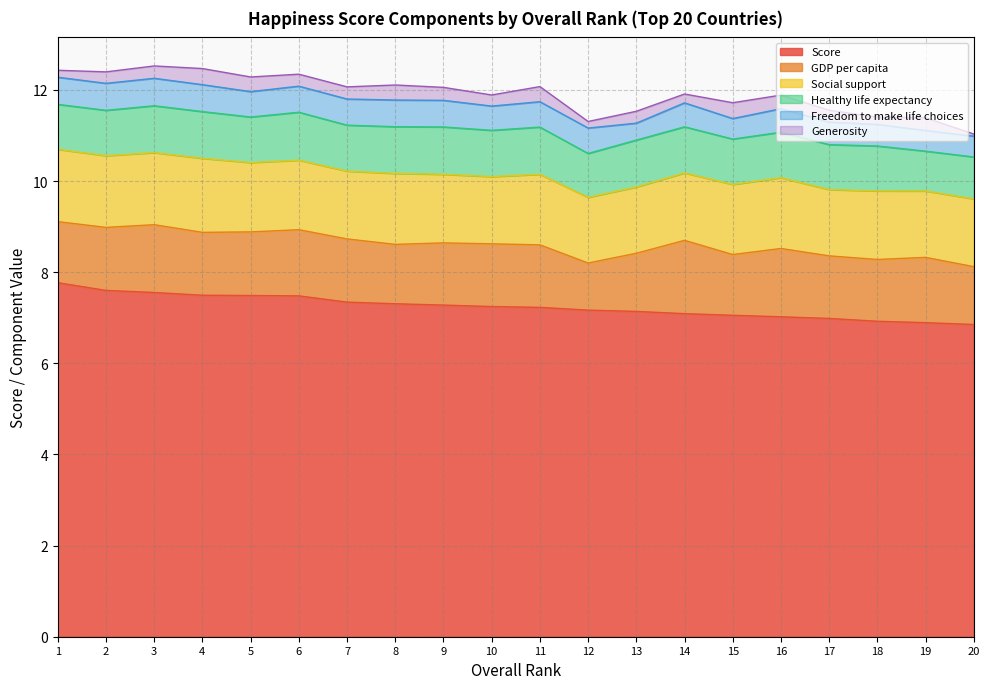

True or false: Freedom to make life choices has a value of 0.3 at 10.

False